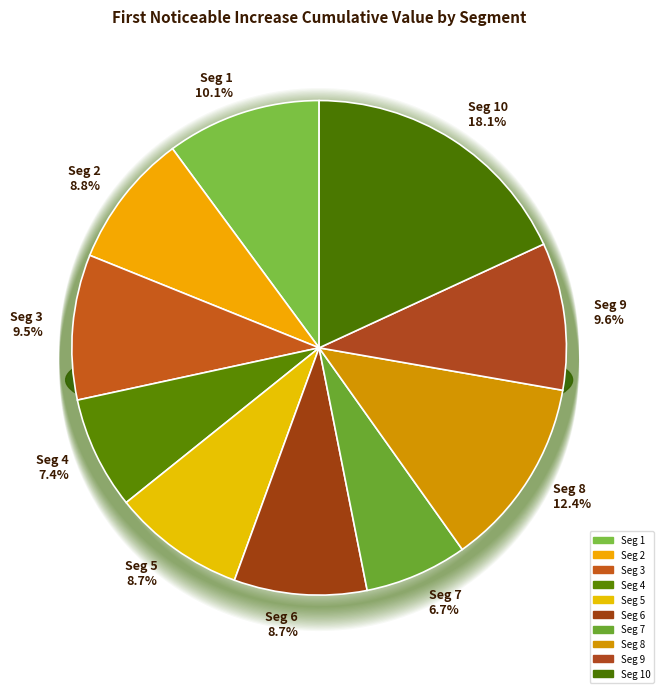

To the nearest percent, what is the average slice percentage?

10%